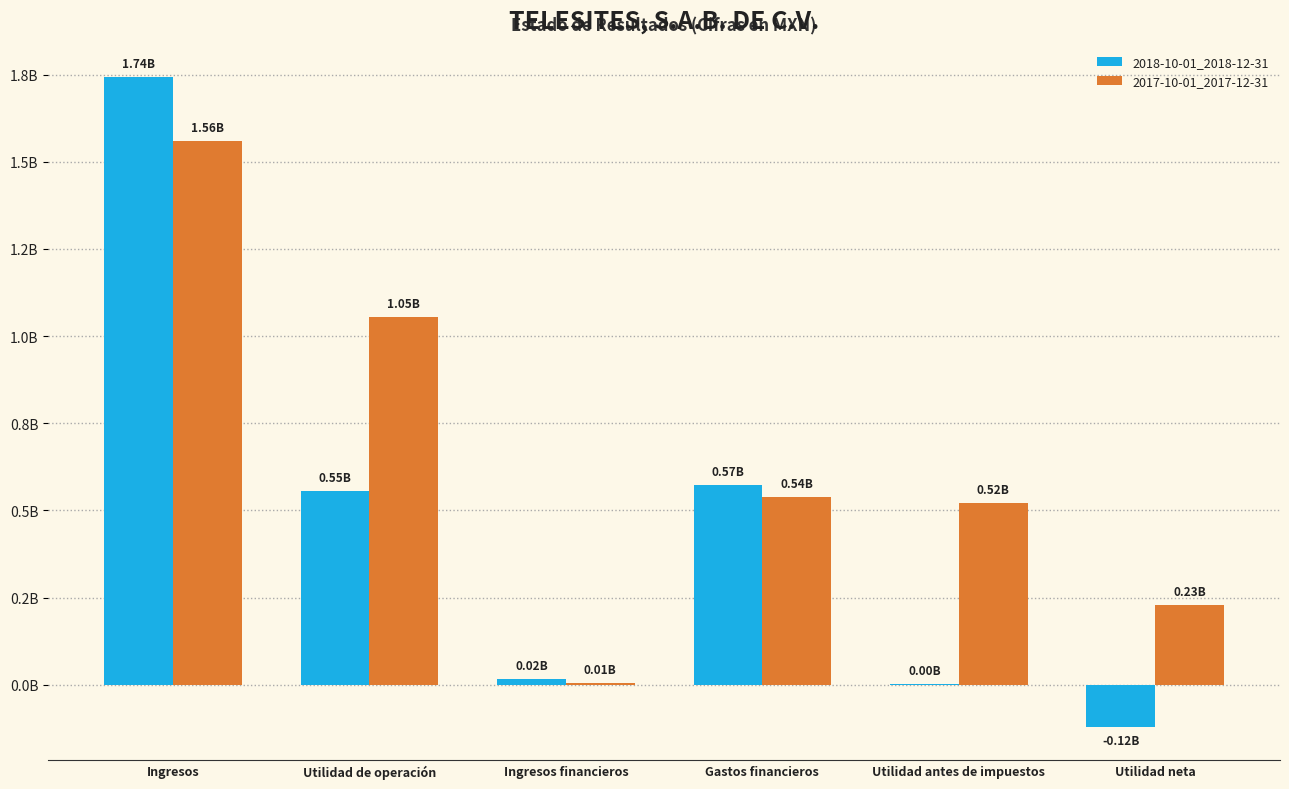

What are all the series names shown in the legend?

2018-10-01_2018-12-31, 2017-10-01_2017-12-31